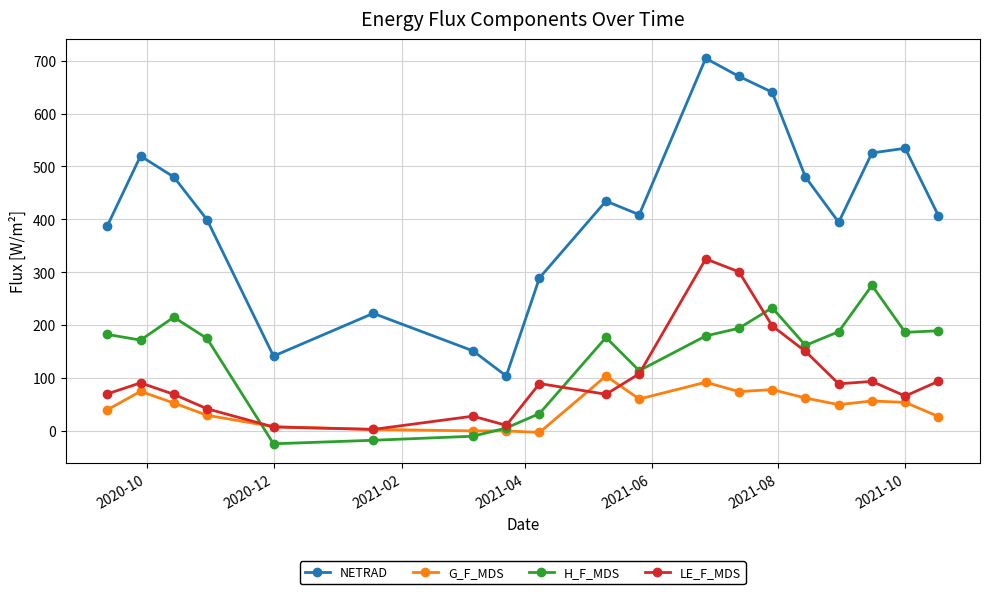

Does the chart have visible grid lines?

Yes